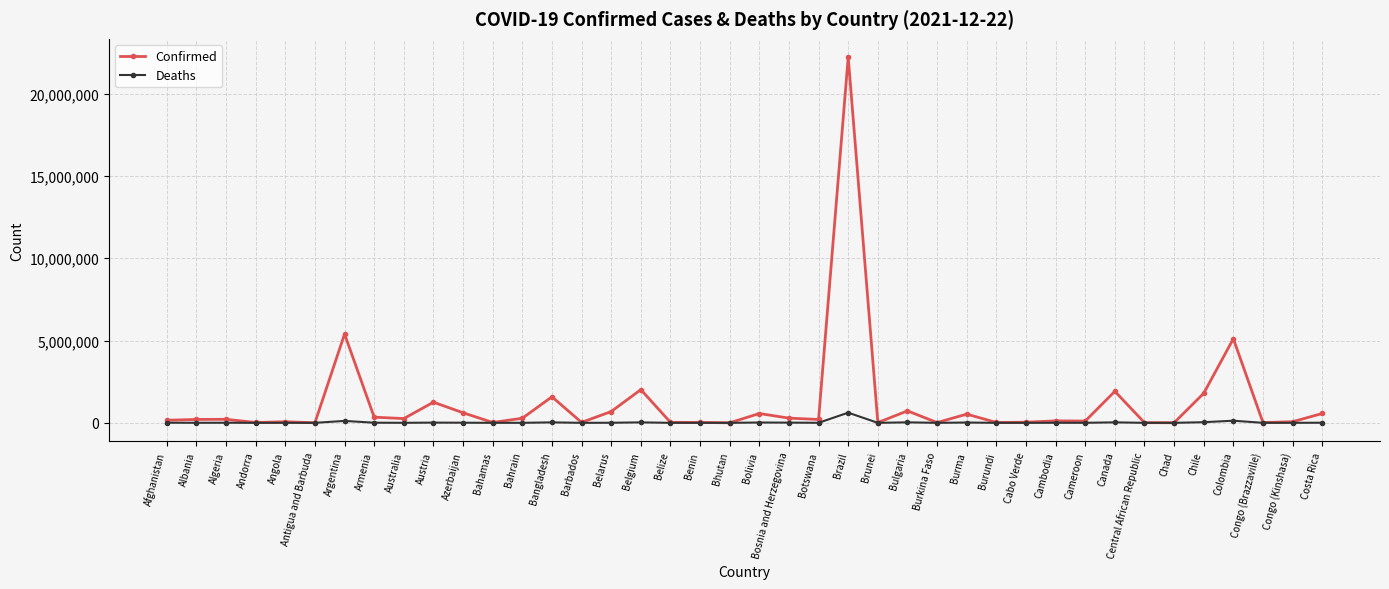

What is the greatest value displayed?

22215856